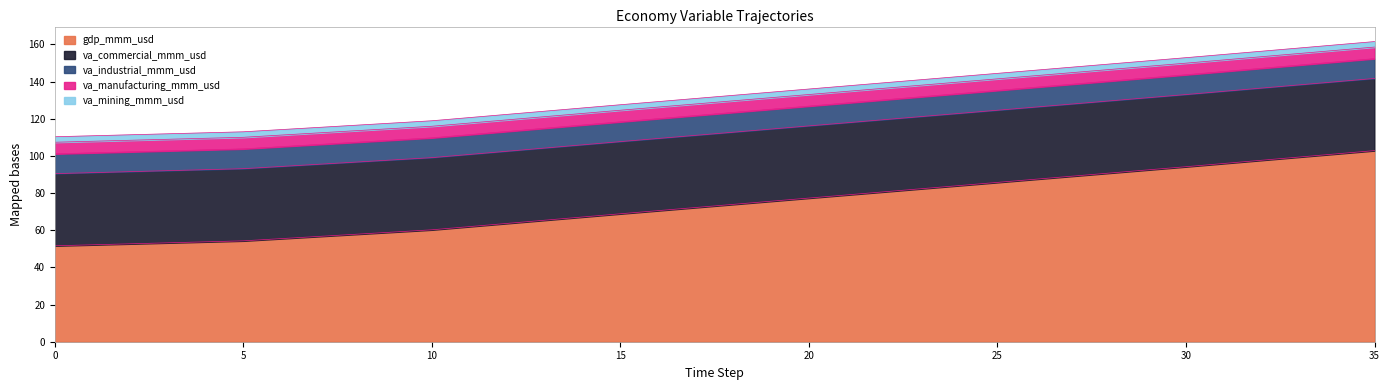

Is the value of va_manufacturing_mmm_usd at 11 greater than the value of gdp_mmm_usd at 16?

No